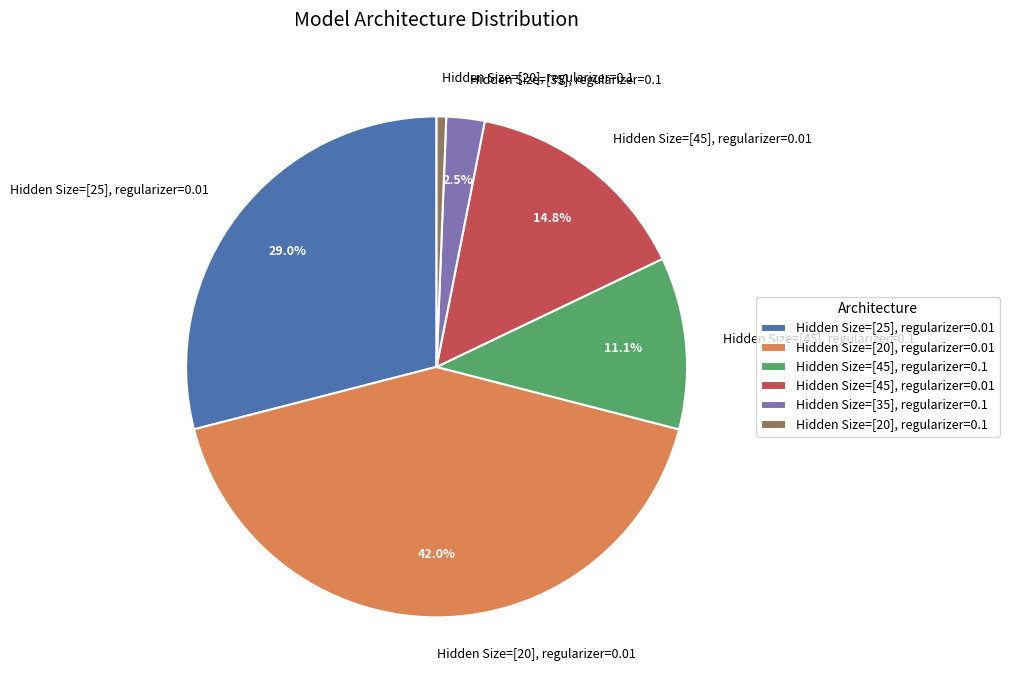

What is the ratio of the value at Hidden Size=[20], regularizer=0.01 to the value at Hidden Size=[20], regularizer=0.1?

68.0